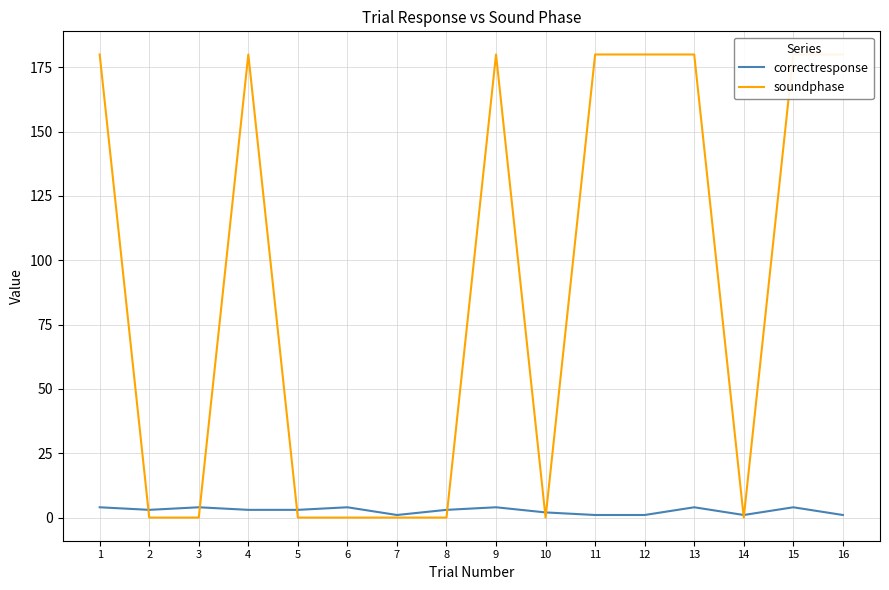

What is the value of the soundphase point at the 9th from the left?

180